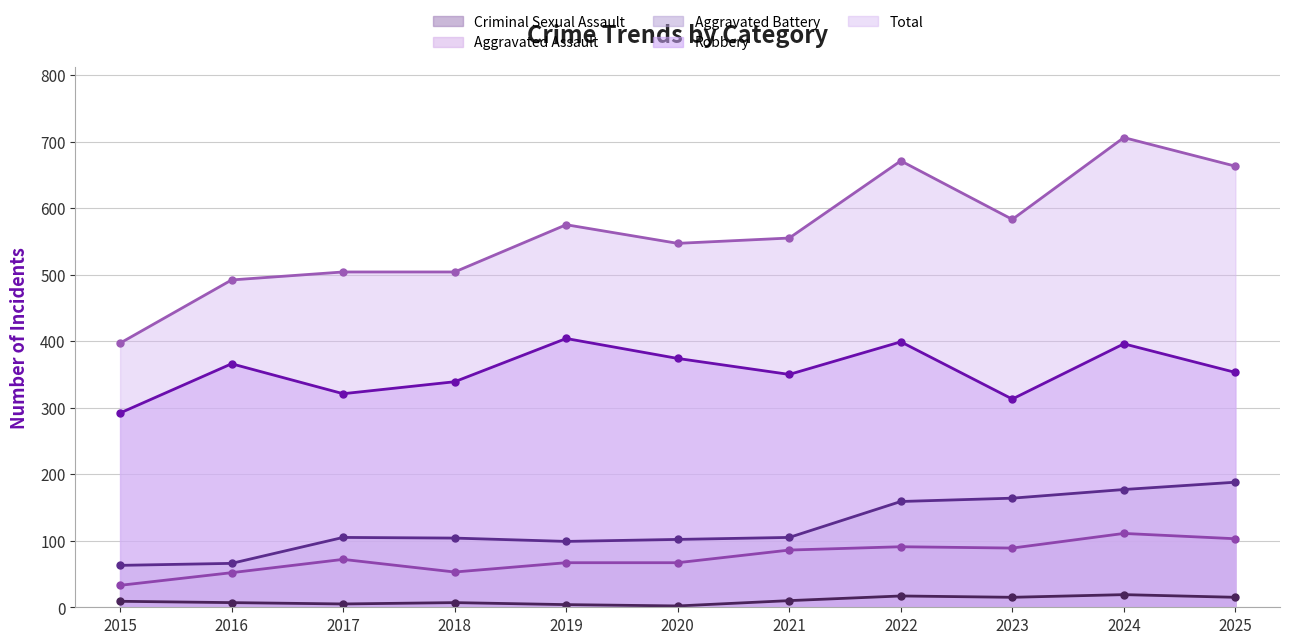

True or false: Total has more than 0 interior local peaks.

True